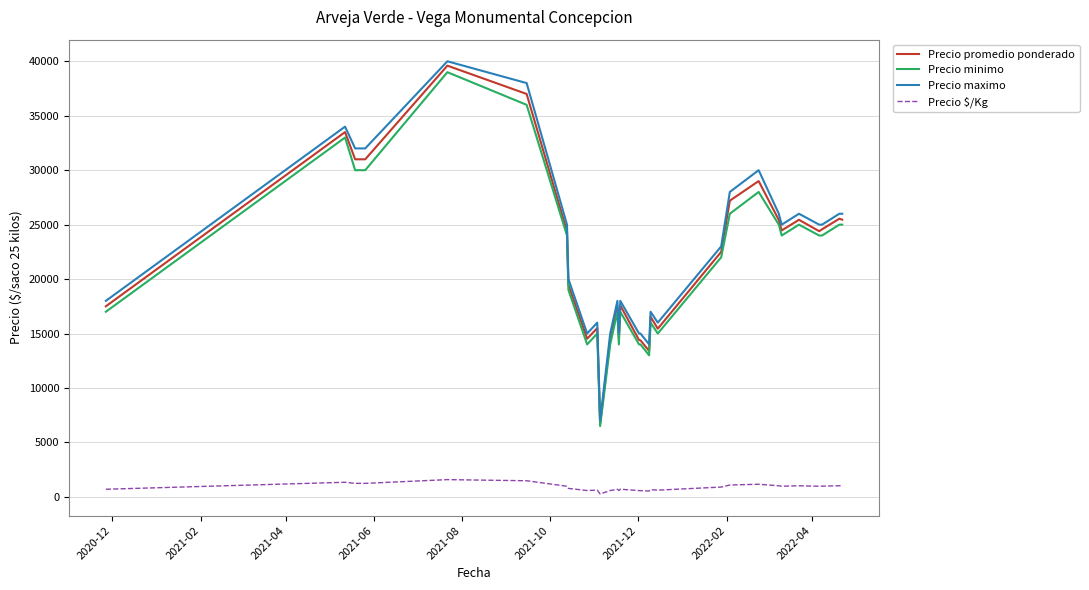

What is the greatest value displayed?

40000